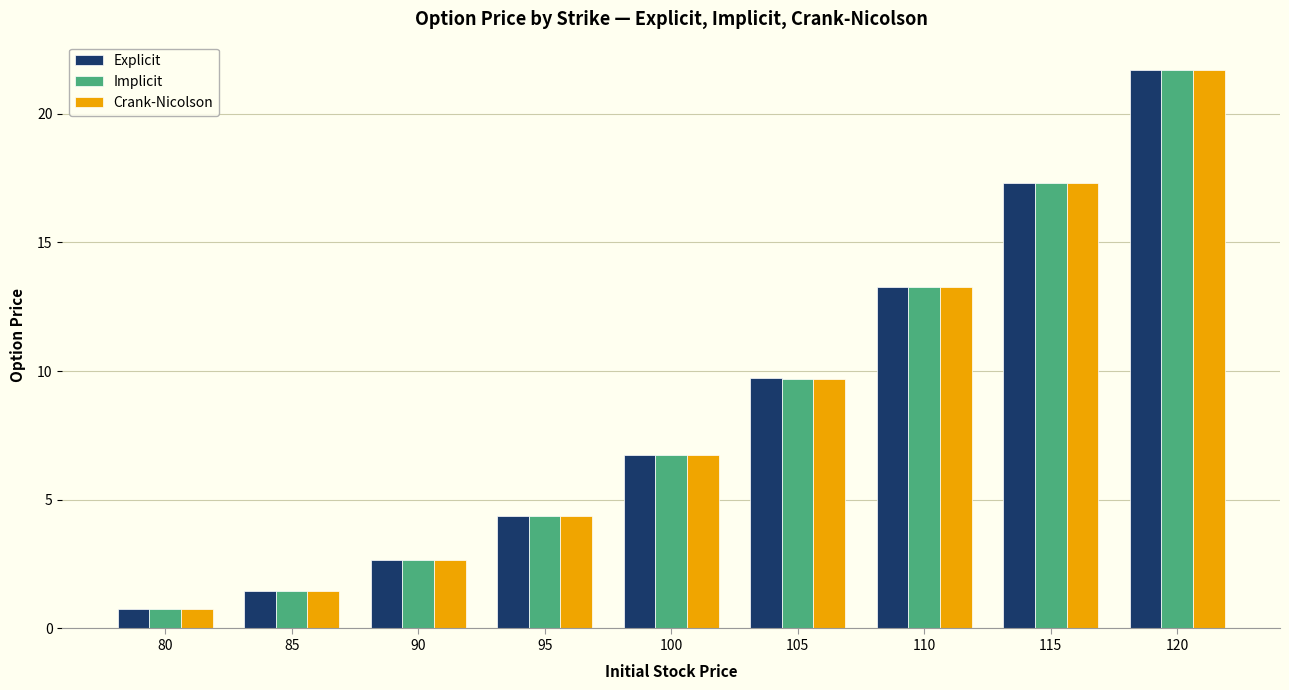

List the labels in order of Explicit value, largest first.

120, 115, 110, 105, 100, 95, 90, 85, 80